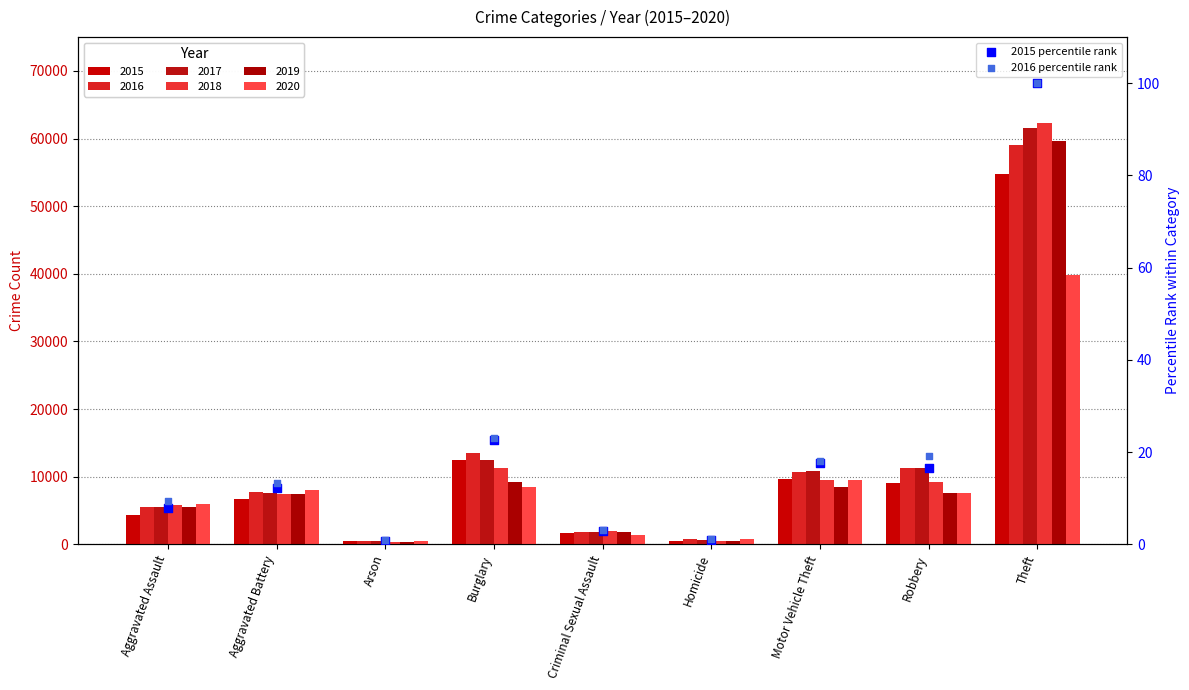

What is the total value across all series at Aggravated Battery?

25.5